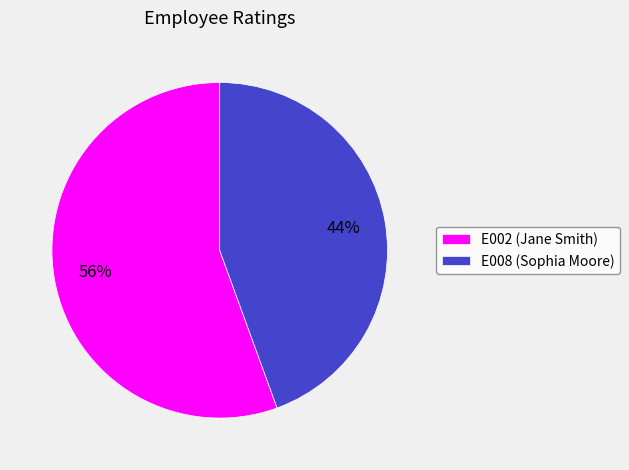

Is the sum of E008 and E002 greater than half?

Yes